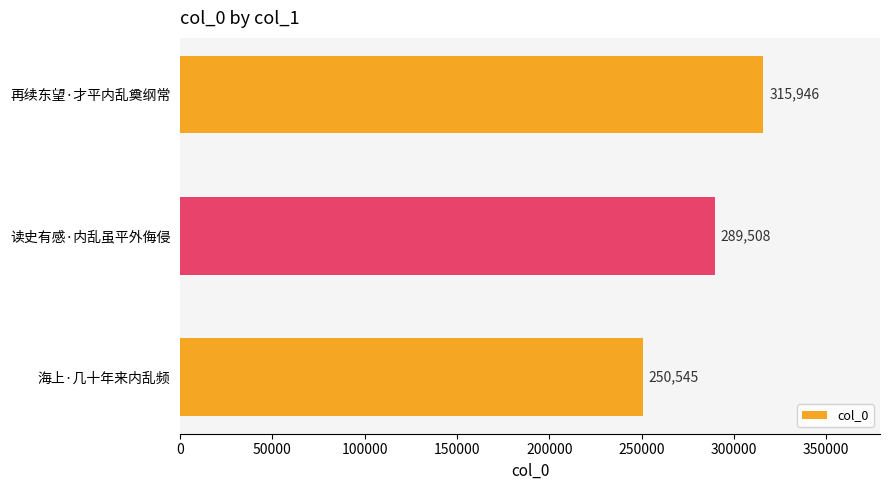

How many values are below 289508?

1